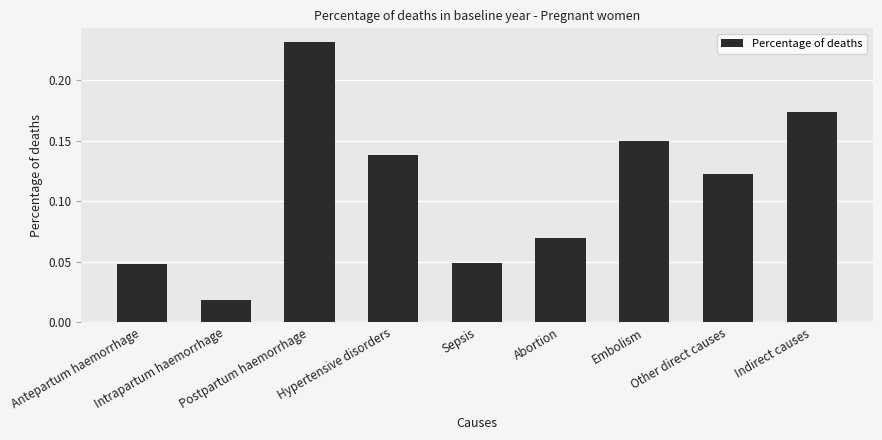

What is the sum of all values?

1.0